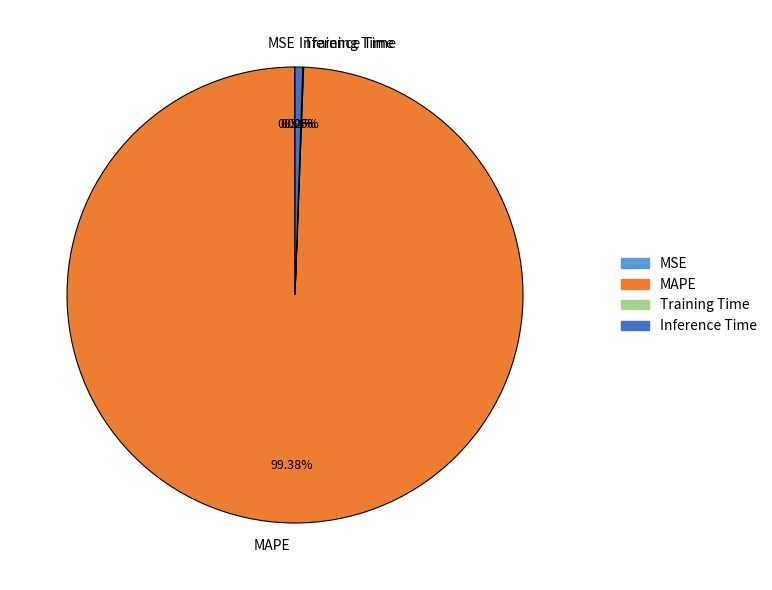

Which slice is the largest?

MAPE